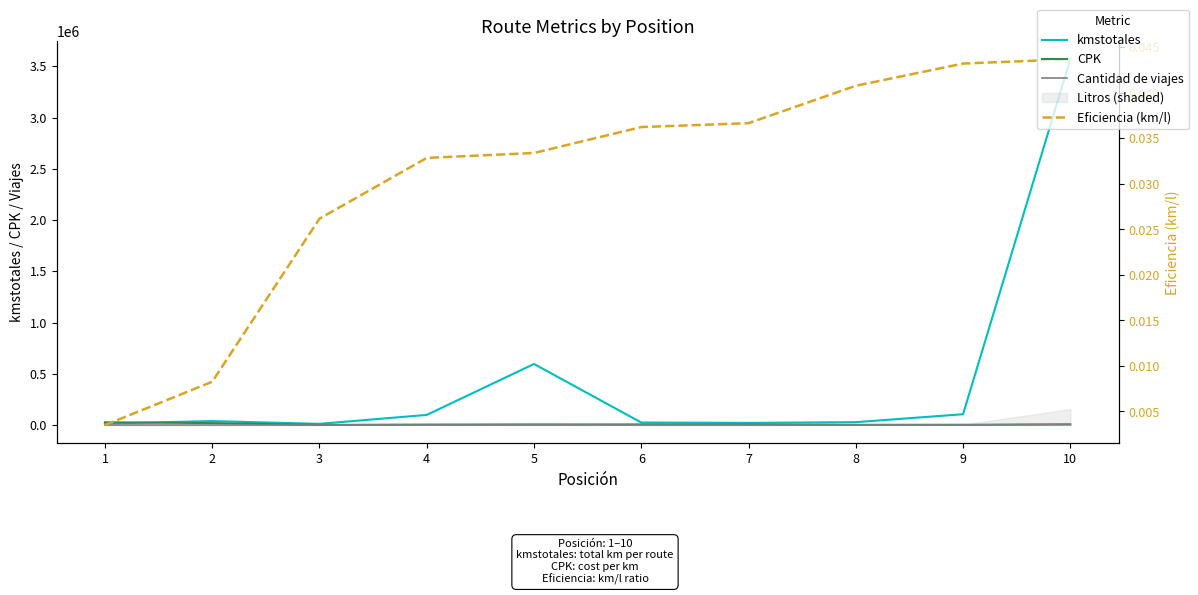

How many interior local valleys does the Cantidad de viajes series have?

2